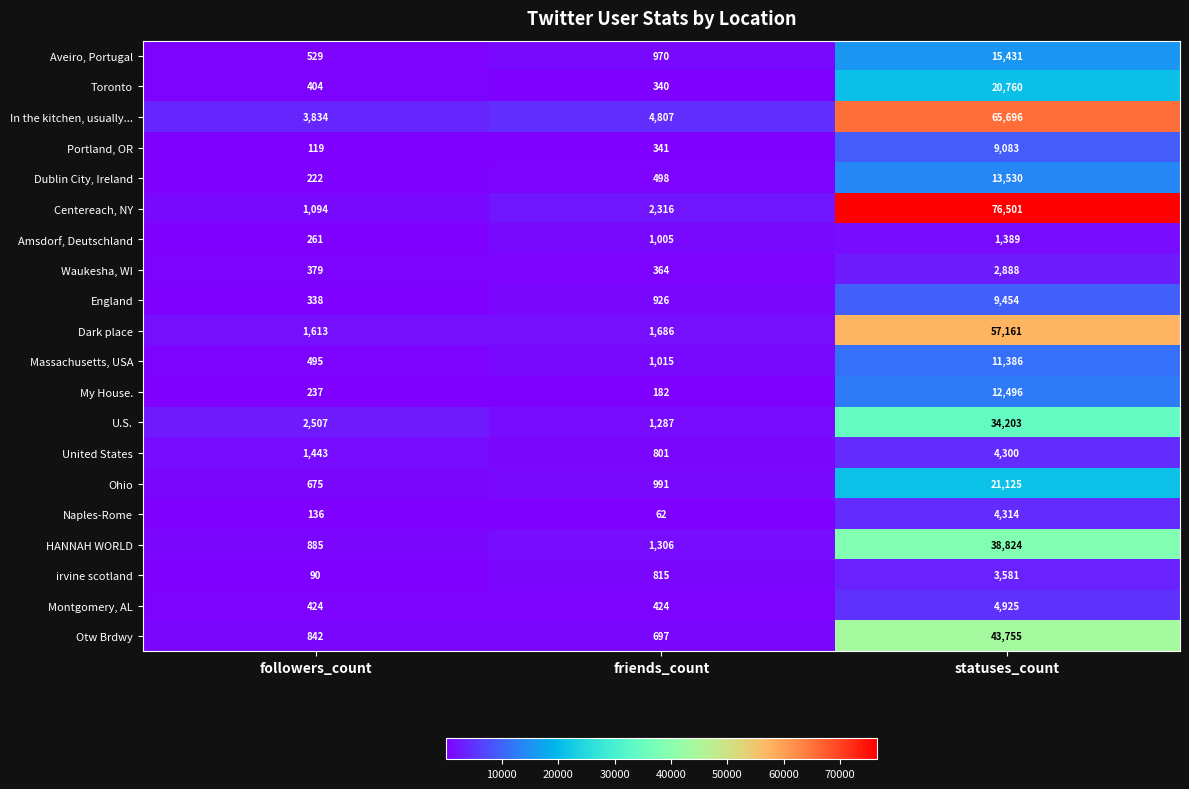

What is the difference between the Toronto values at statuses_count and followers_count?

20356